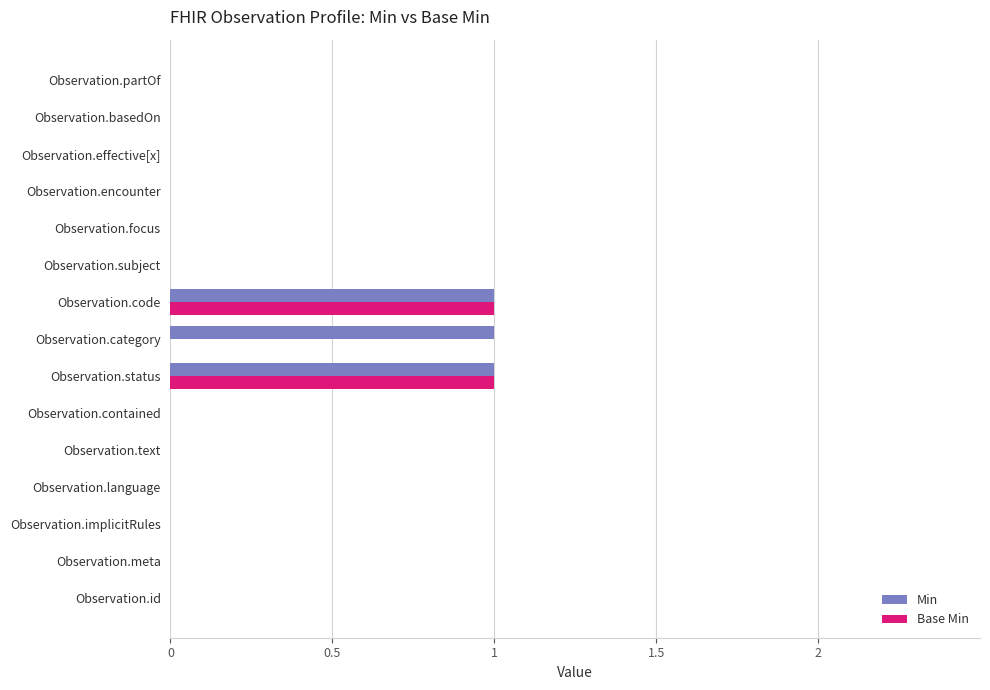

What is the sum of all Min values?

3